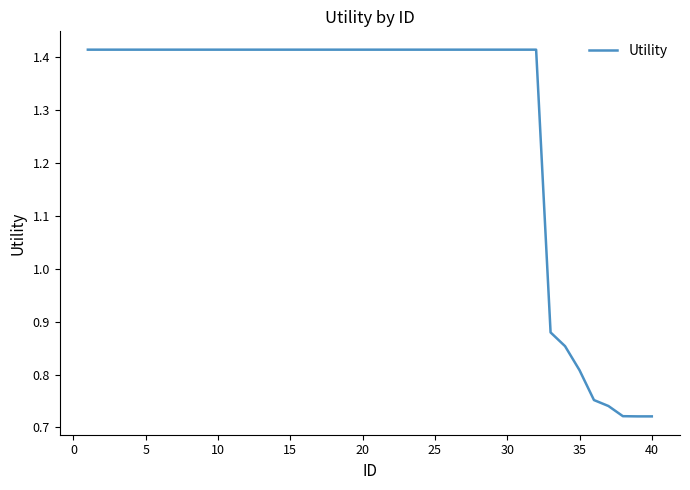

What is the difference between the second highest and second lowest values?

0.7